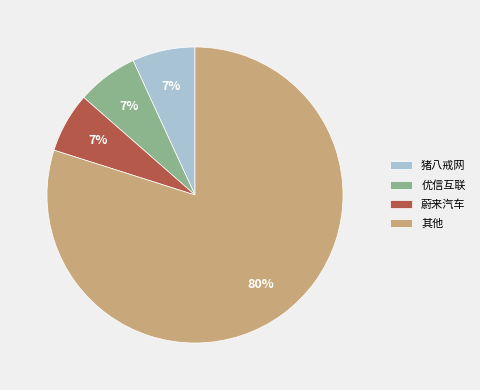

Approximately how many times larger is the value at 蔚来汽车 compared to 优信互联?

1.0